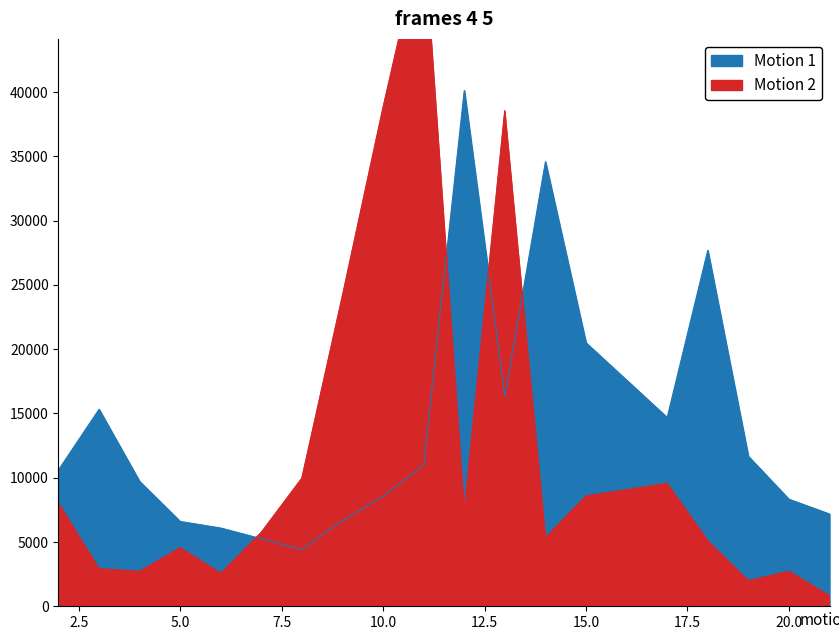

The value of Motion 1 at 20.0 is 8329. True or false?

True